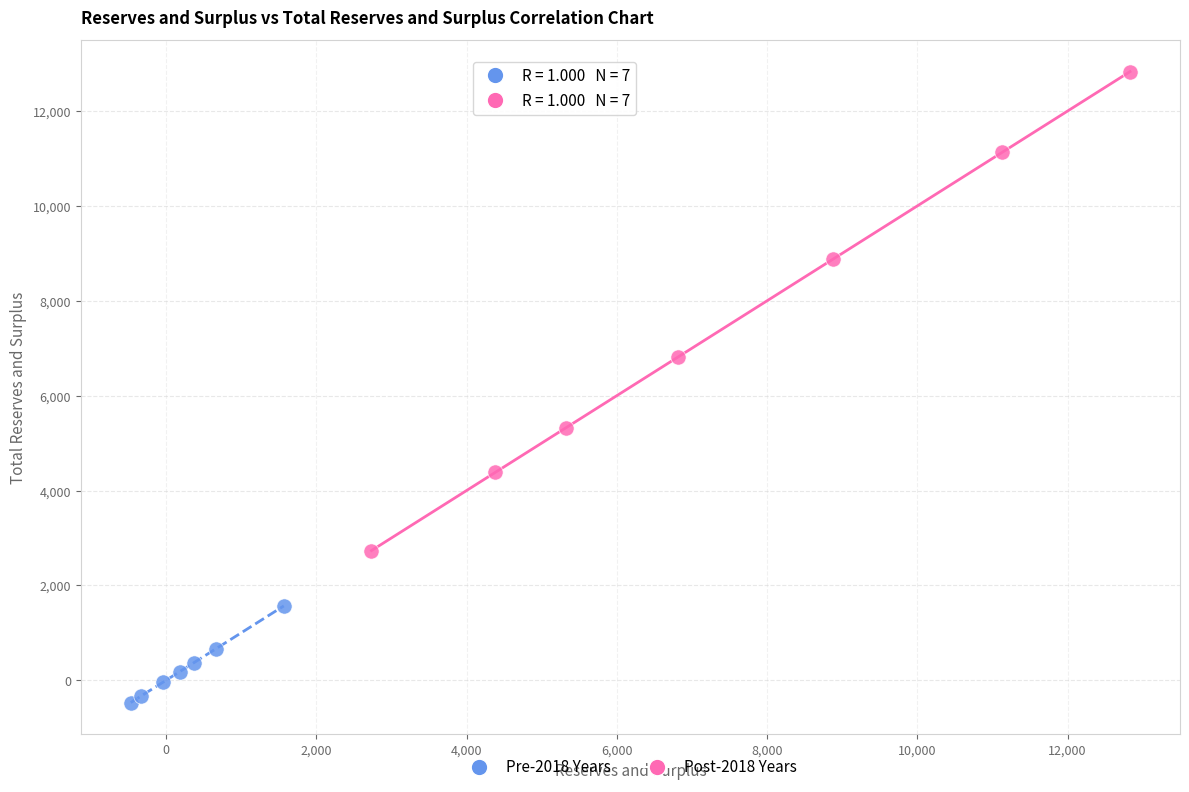

Which series reaches the maximum Y coordinate?

Post-2018 Years